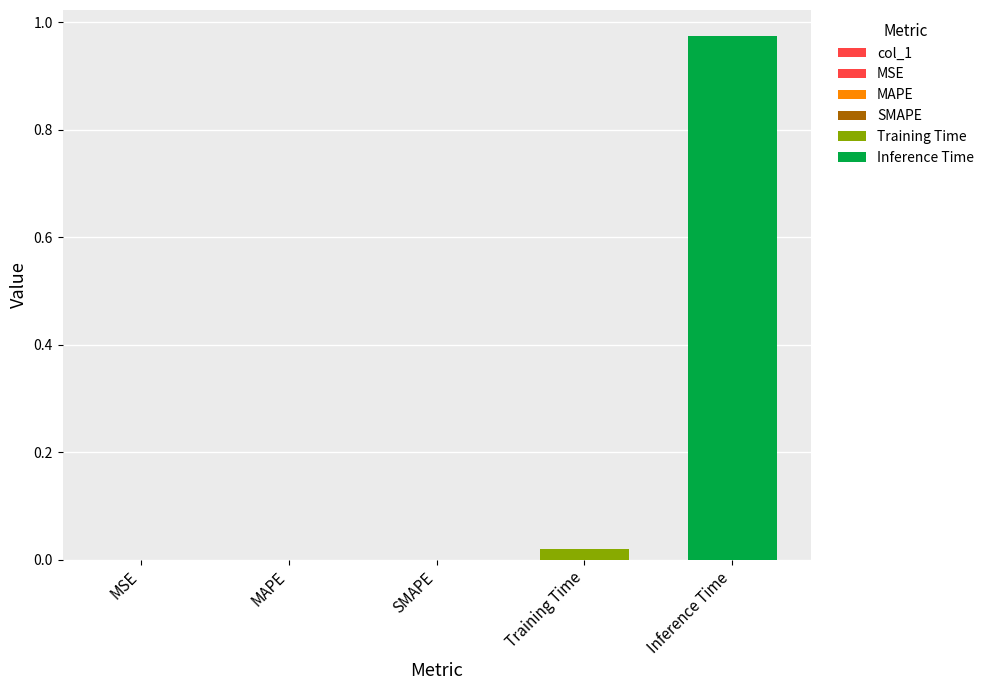

What is the sum of the values at MAPE and Inference Time?

1.0